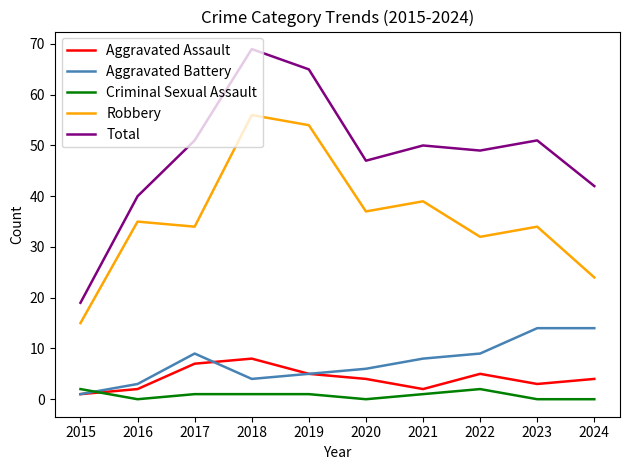

What is the highest value of the Aggravated Battery series?

14